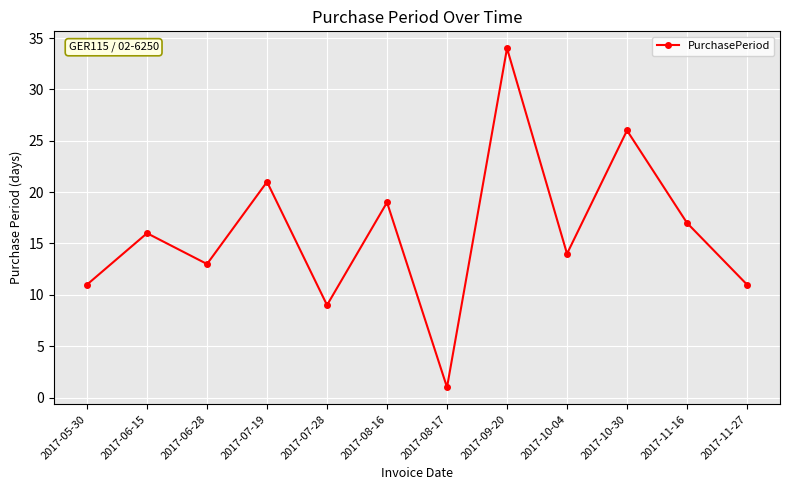

At which category does the chart reach its minimum across all series?

2017-08-17